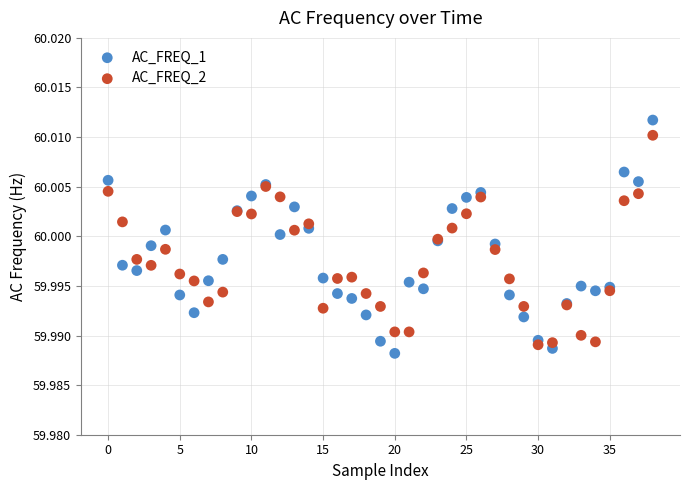

Which series has the largest Y range (max minus min)?

AC_FREQ_1